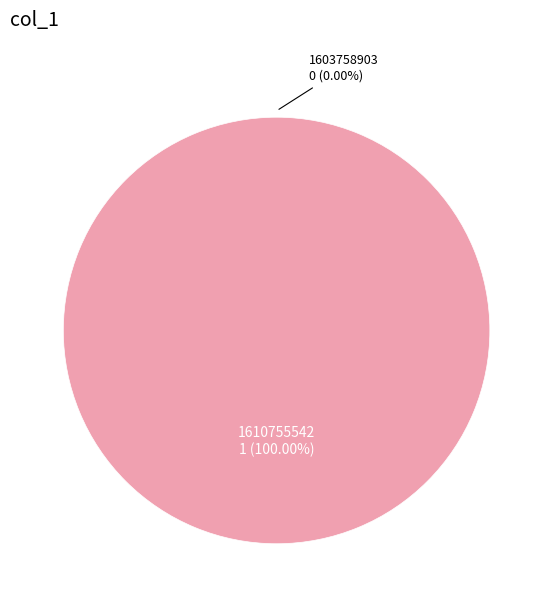

What is the largest slice in the pie chart?

1610755542